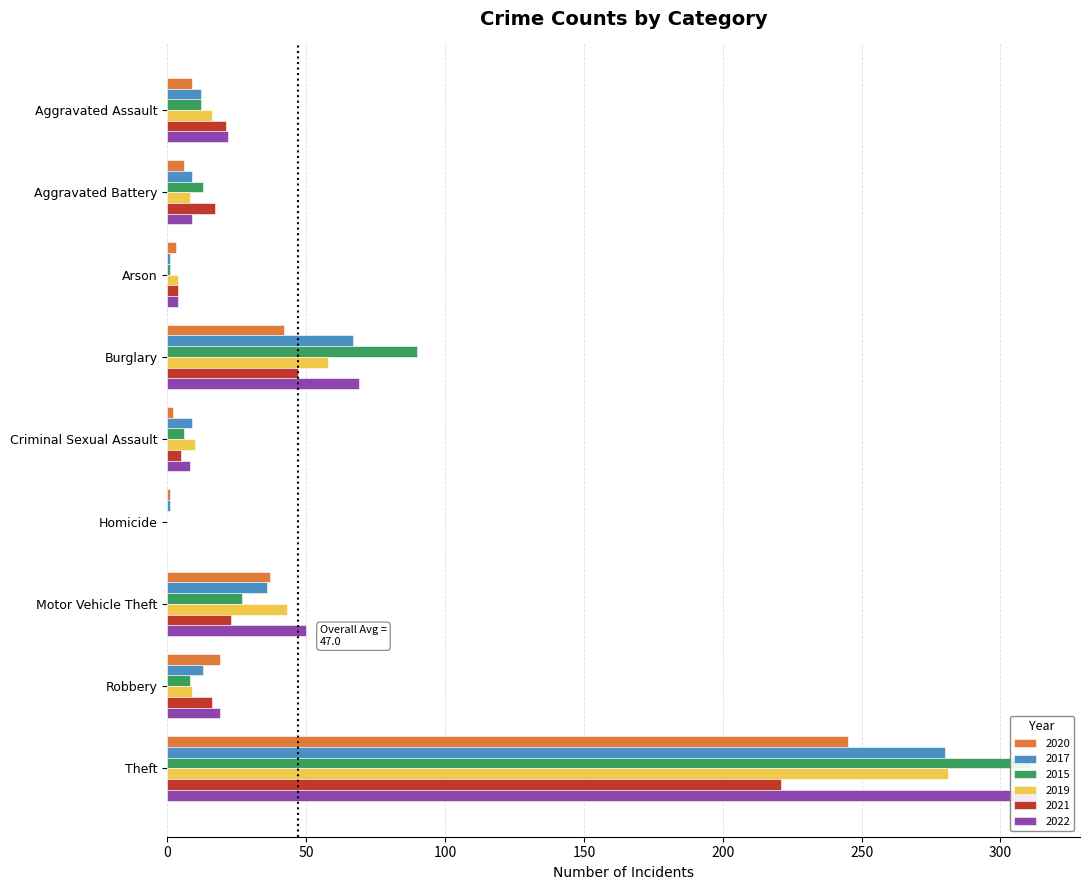

Reading right to left, extract all data points from this chart.

2020: Theft=245	Robbery=19	Motor Vehicle Theft=37	Homicide=1	Criminal Sexual Assault=2	Burglary=42	Arson=3	Aggravated Battery=6	Aggravated Assault=9
2017: Theft=280	Robbery=13	Motor Vehicle Theft=36	Homicide=1	Criminal Sexual Assault=9	Burglary=67	Arson=1	Aggravated Battery=9	Aggravated Assault=12
2015: Theft=311	Robbery=8	Motor Vehicle Theft=27	Homicide=0	Criminal Sexual Assault=6	Burglary=90	Arson=1	Aggravated Battery=13	Aggravated Assault=12
2019: Theft=281	Robbery=9	Motor Vehicle Theft=43	Homicide=0	Criminal Sexual Assault=10	Burglary=58	Arson=4	Aggravated Battery=8	Aggravated Assault=16
2021: Theft=221	Robbery=16	Motor Vehicle Theft=23	Homicide=0	Criminal Sexual Assault=5	Burglary=47	Arson=4	Aggravated Battery=17	Aggravated Assault=21
2022: Theft=313	Robbery=19	Motor Vehicle Theft=50	Homicide=0	Criminal Sexual Assault=8	Burglary=69	Arson=4	Aggravated Battery=9	Aggravated Assault=22